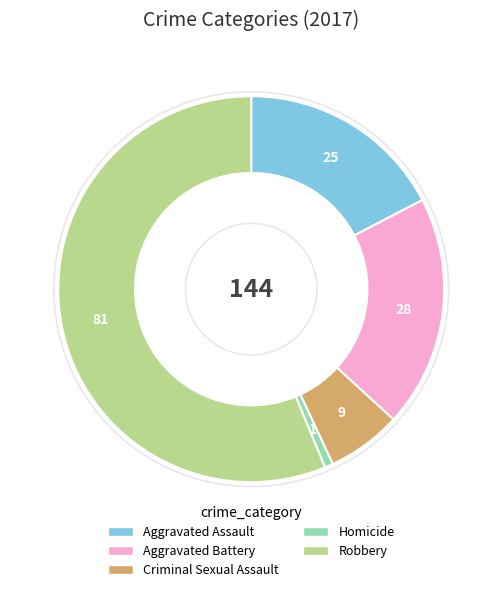

What is the smallest slice in the pie chart?

Homicide